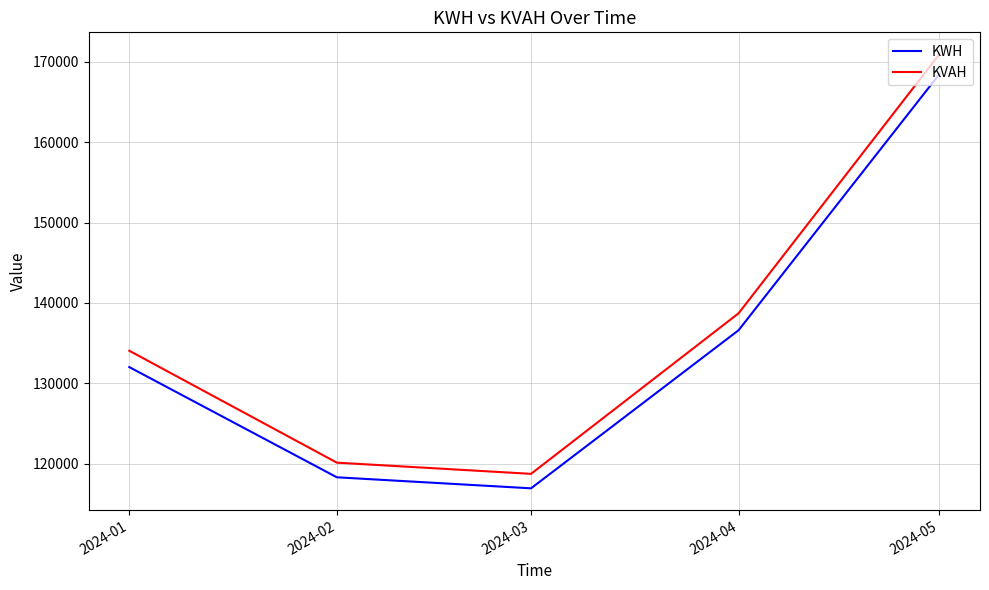

What is the total value across all series at 2024-01?

266083.7